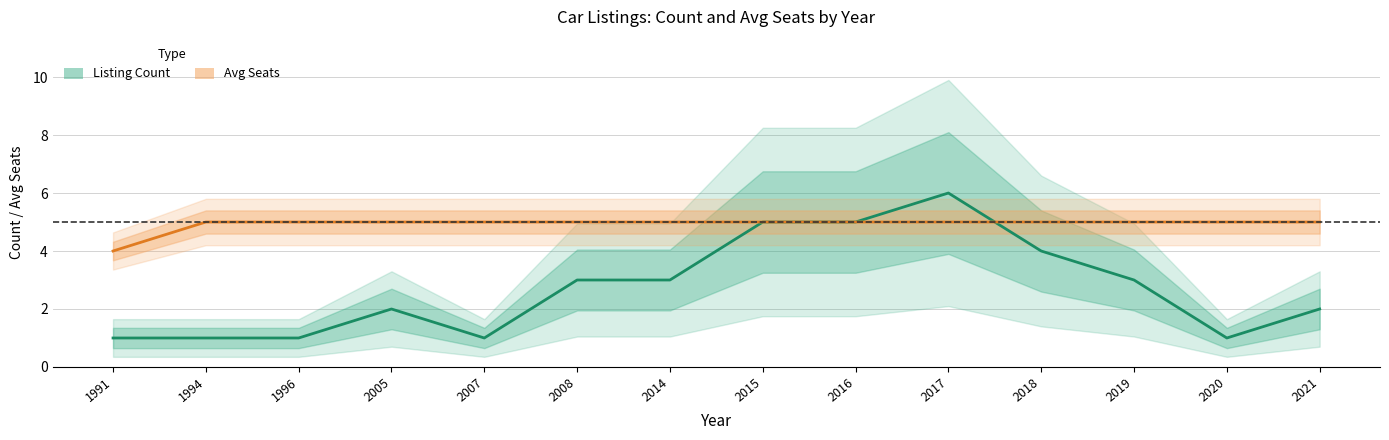

Which has a higher value, 2014 or 2007?

2014